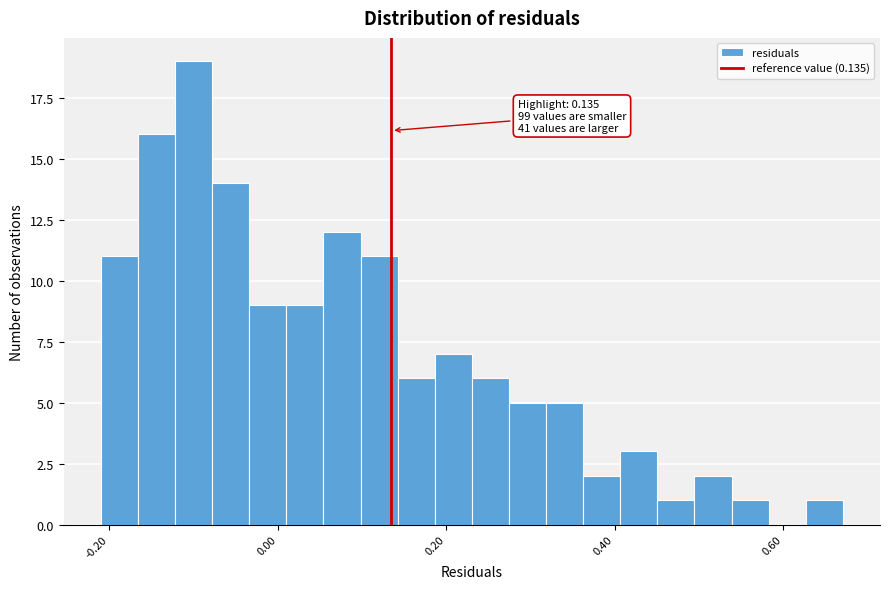

Read against the x-axis, roughly where is the centre of the tallest bar?

-0.10